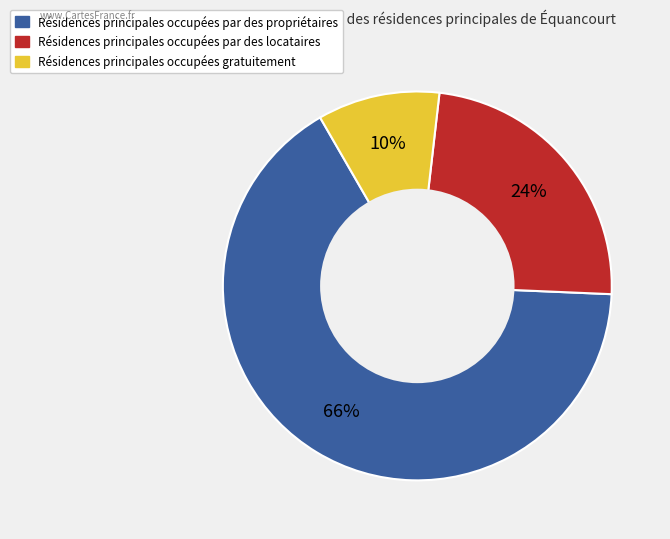

To the nearest percent, what is the average slice percentage?

33%